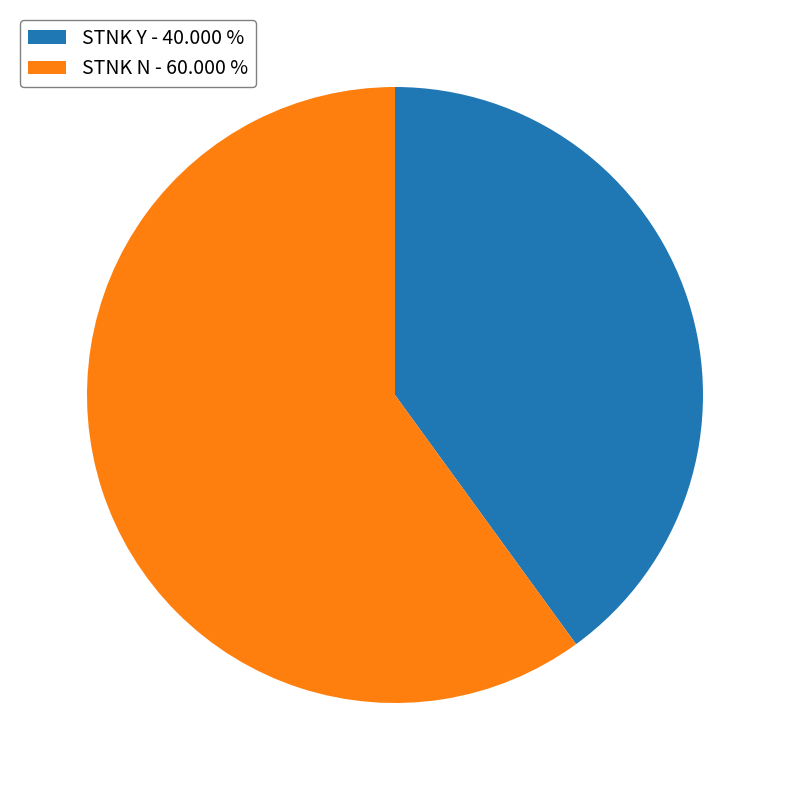

Which category has the smallest portion of the pie?

STNK Y - 40.000 %